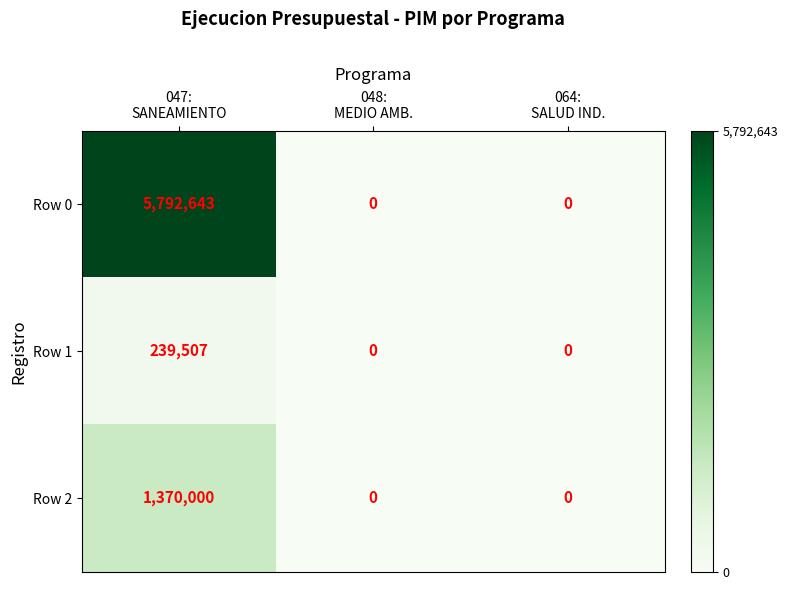

Which series has the largest total across all categories?

Row 0